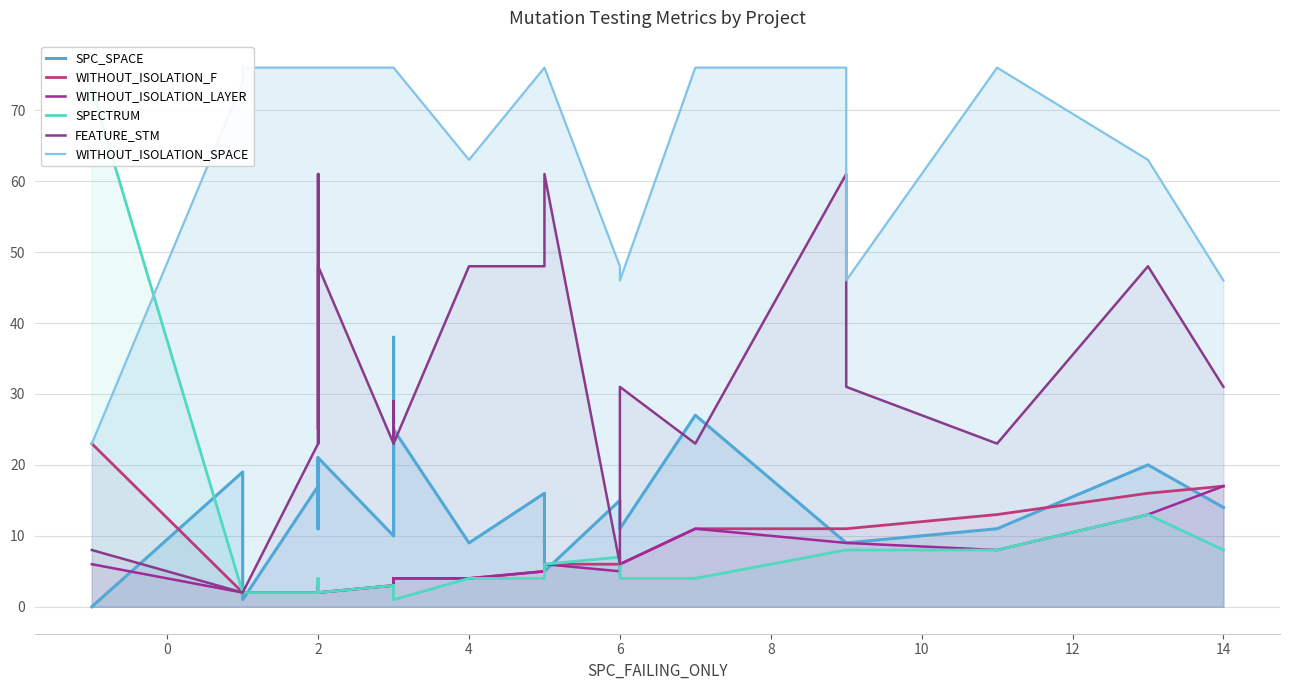

What is the difference between the maximum and minimum values in the FEATURE_STM series?

59